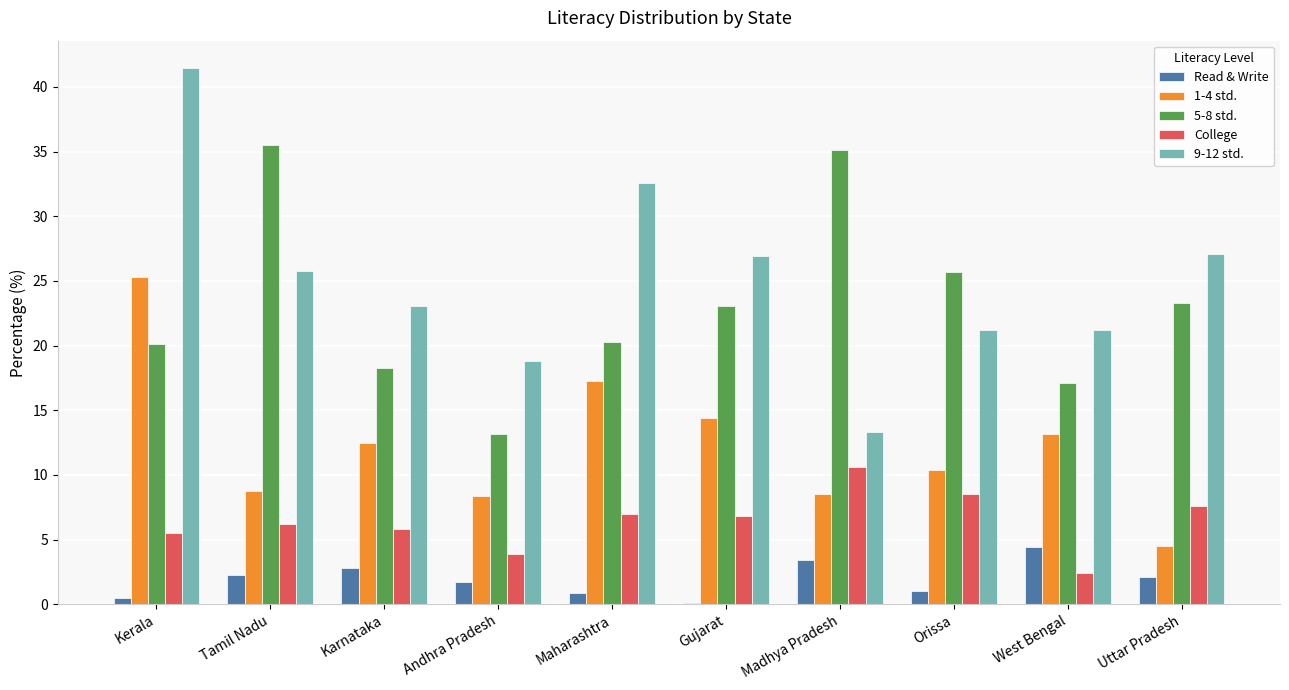

Read the 5-8 std. value at Kerala.

20.1